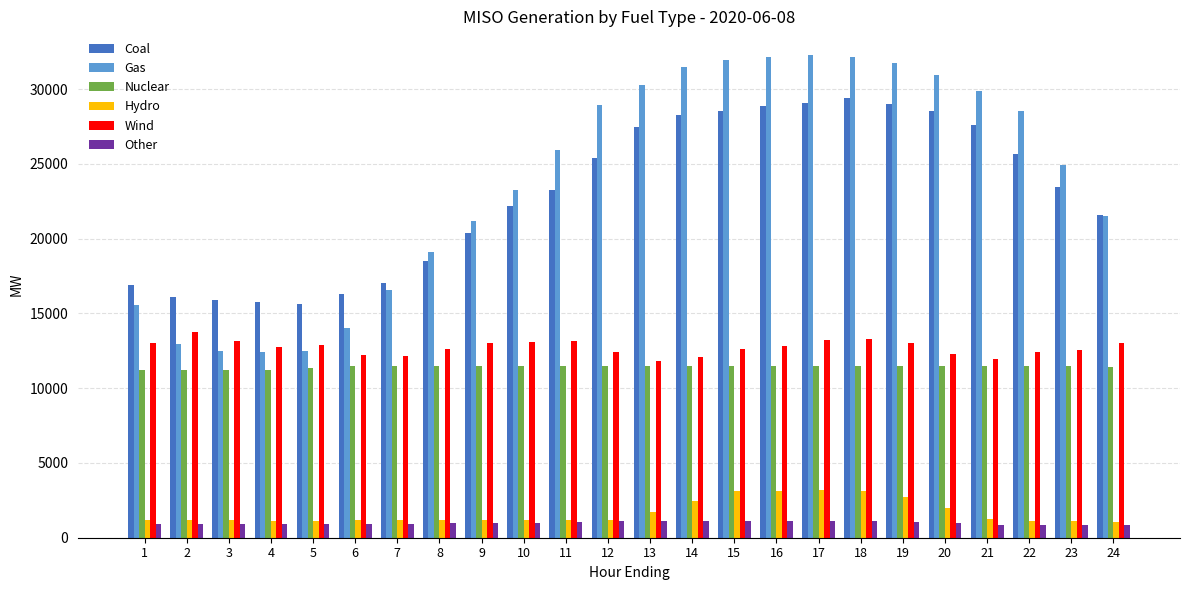

What is the difference between the second highest and second lowest values in the Hydro series?

2044.5